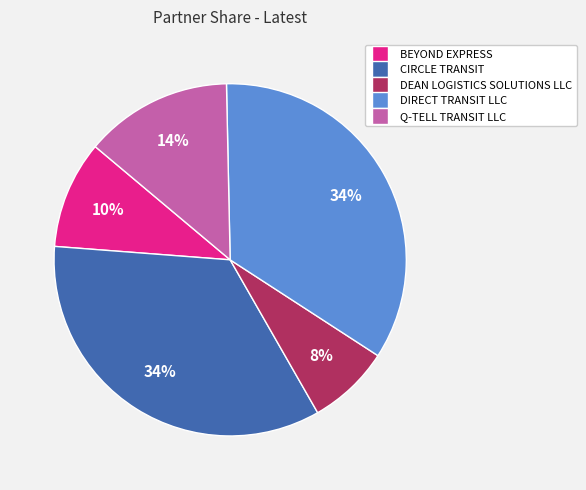

True or false: Q-TELL TRANSIT LLC accounts for 14% of the total.

True